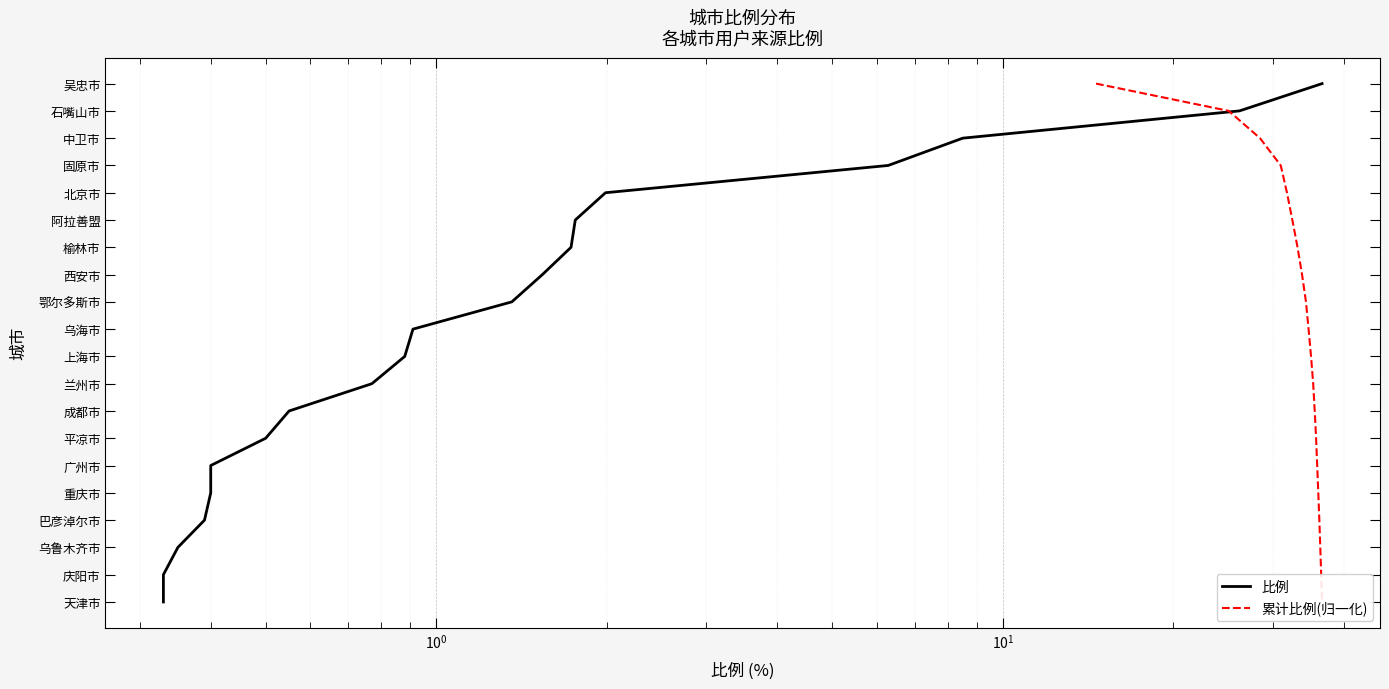

What is the difference between the maximum and minimum values in the 累计比例(归一化) series?

19